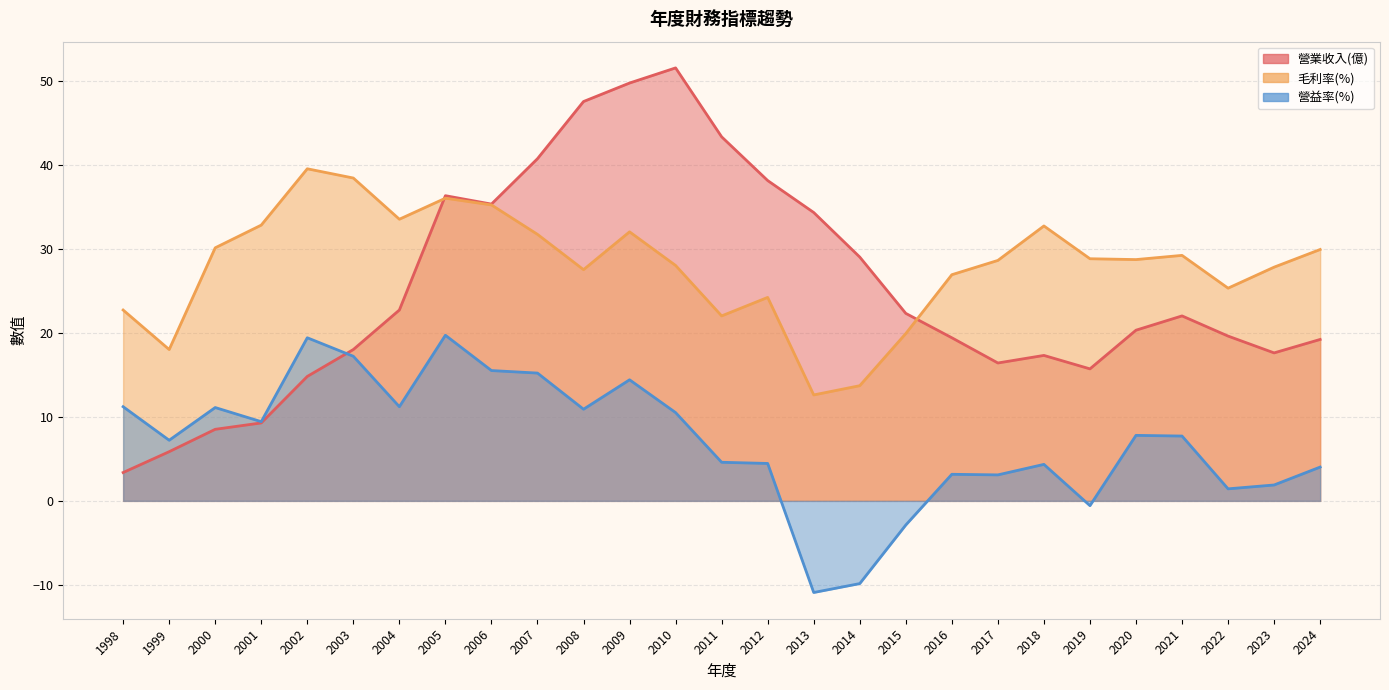

Is it true that 營益率(%) equals 19.9 at 2000?

False